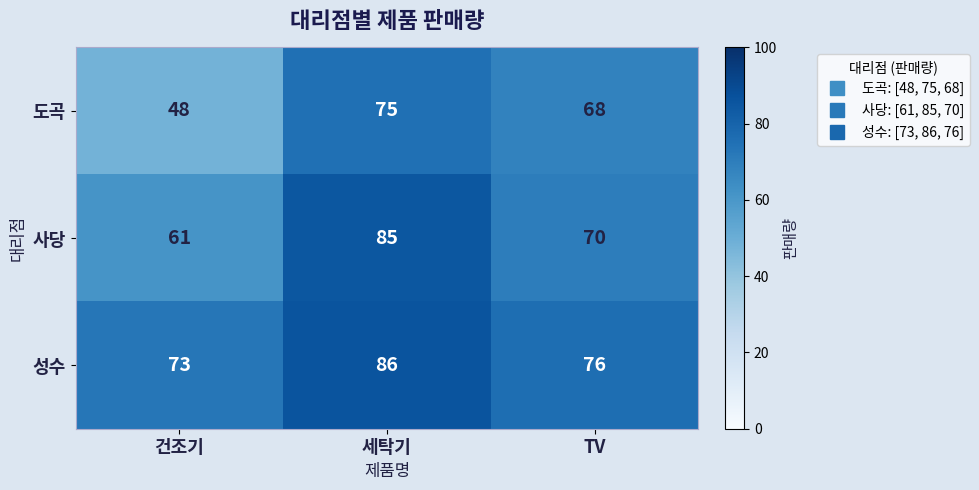

Reading left to right, list all the values displayed in this chart.

도곡: 건조기=48	세탁기=75	TV=68
사당: 건조기=61	세탁기=85	TV=70
성수: 건조기=73	세탁기=86	TV=76